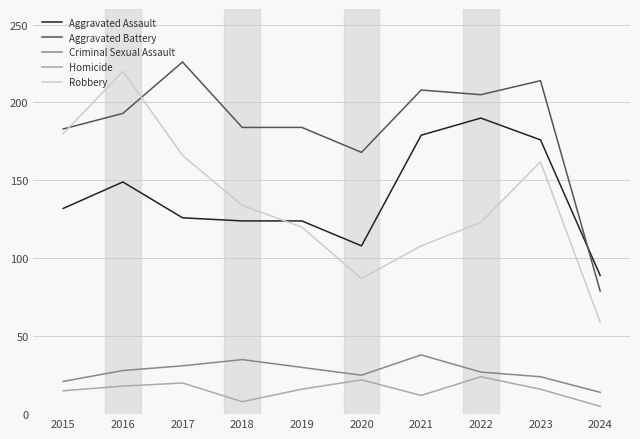

What is the highest value of the Aggravated Assault series?

190